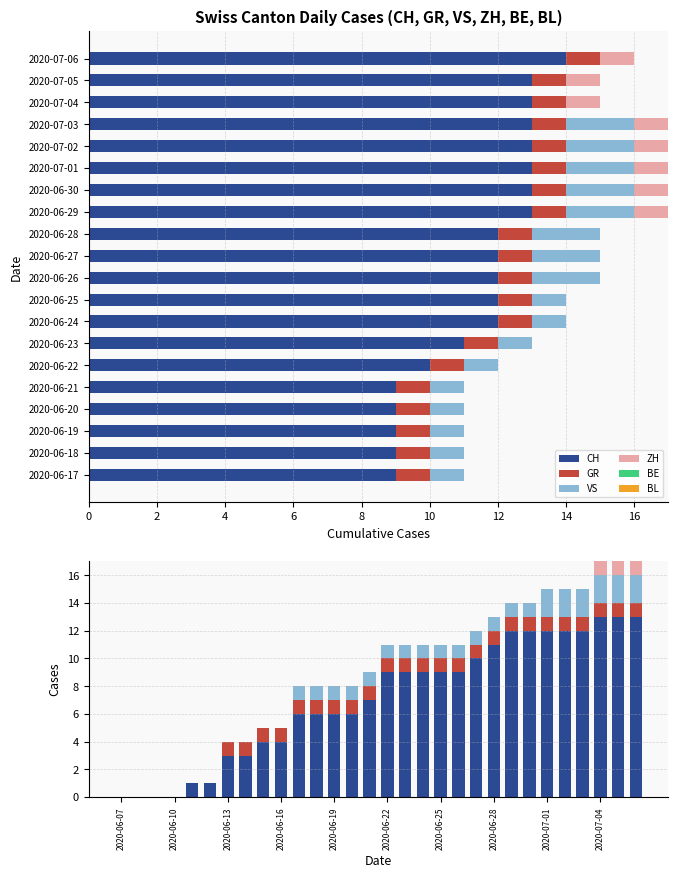

Reading right to left, transcribe all the data shown in this chart.

CH: 13	13	13	12	12	12	12	12	11	10	9	9	9	9	9	7	6	6	6	6	4	4	3	3	1	1	0	0	0	0
GR: 1	1	1	1	1	1	1	1	1	1	1	1	1	1	1	1	1	1	1	1	1	1	1	1	0	0	0	0	0	0
VS: 2	2	2	2	2	2	1	1	1	1	1	1	1	1	1	1	1	1	1	1	0	0	0	0	0	0	0	0	0	0
ZH: 1	1	1	0	0	0	0	0	0	0	0	0	0	0	0	0	0	0	0	0	0	0	0	0	0	0	0	0	0	0
BE: 0	0	0	0	0	0	0	0	0	0	0	0	0	0	0	0	0	0	0	0	0	0	0	0	0	0	0	0	0	0
BL: 0	0	0	0	0	0	0	0	0	0	0	0	0	0	0	0	0	0	0	0	0	0	0	0	0	0	0	0	0	0